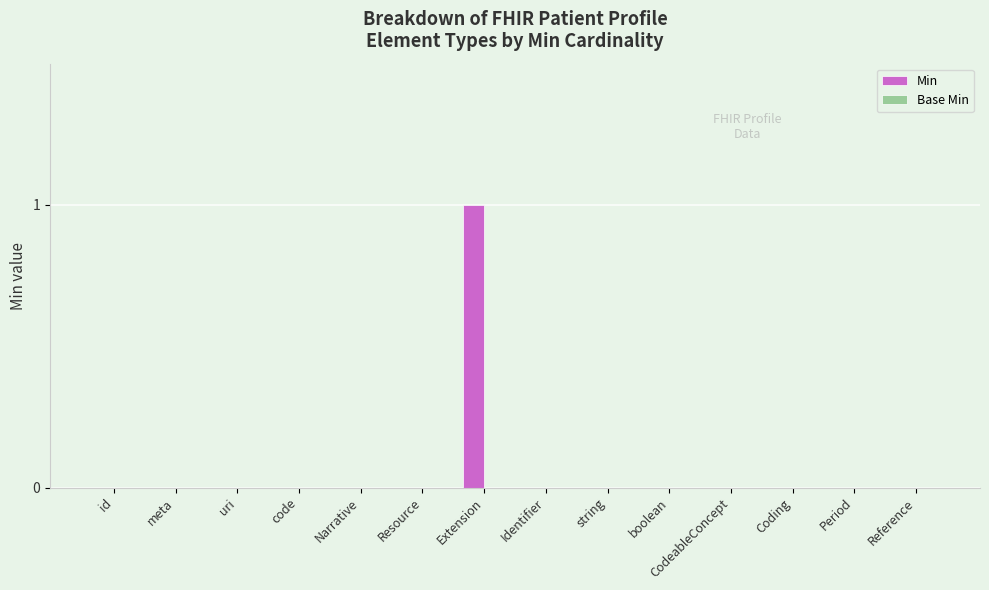

True or false: the data shows 0 at Resource.

True